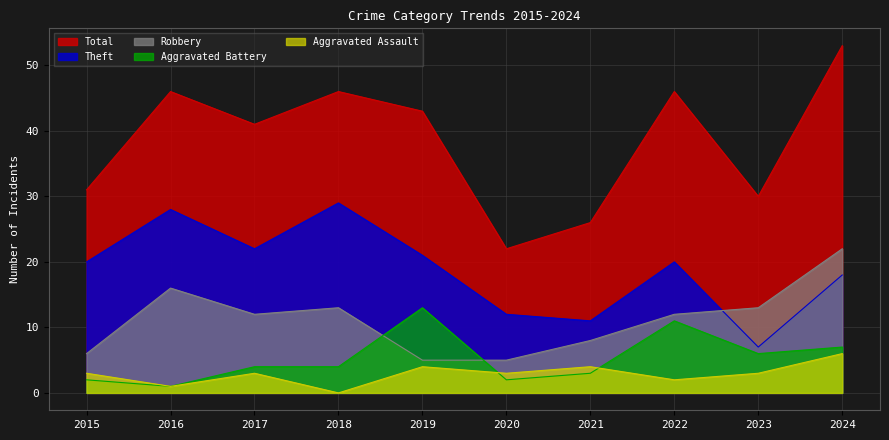

What is the maximum value for Theft?

29